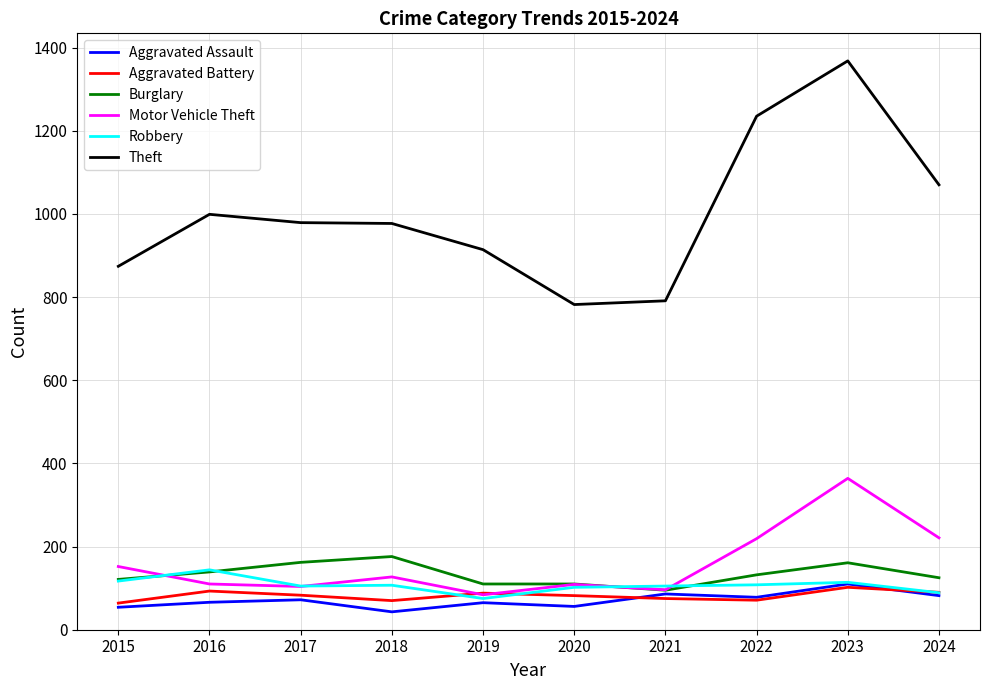

The value of Burglary at 2019 is 110. True or false?

True